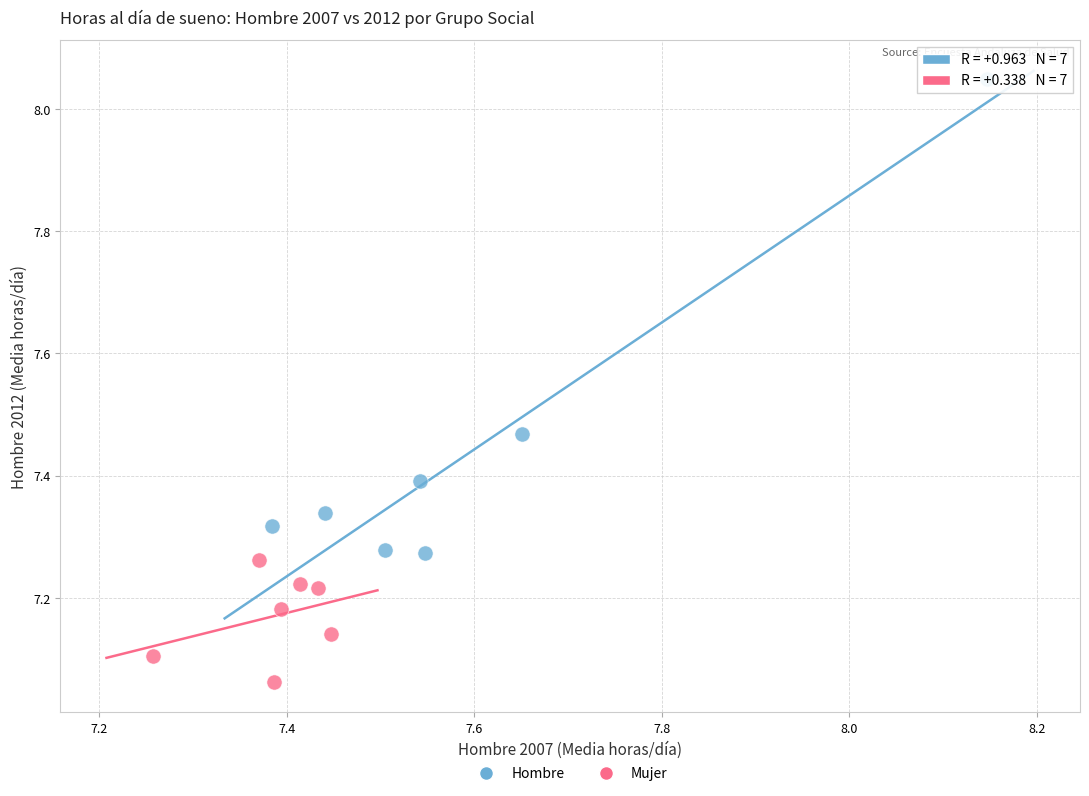

Which series contains the highest Y value?

Hombre